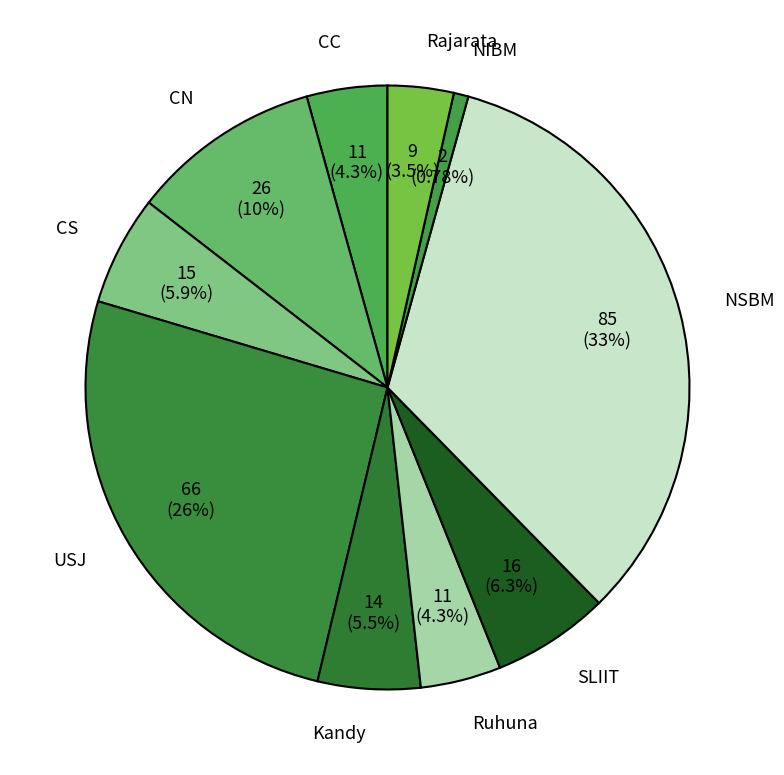

What percentage is the Kandy slice, to the nearest percent?

5%